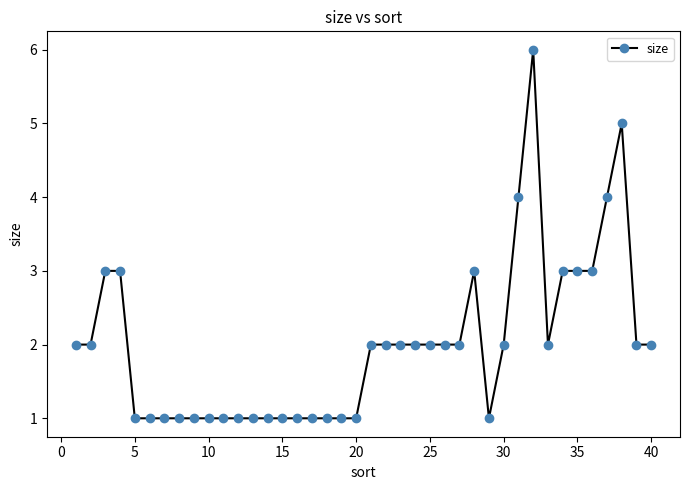

Reading left to right, transcribe all the data shown in this chart.

2	2	3	3	1	1	1	1	1	1	1	1	1	1	1	1	1	1	1	1	2	2	2	2	2	2	2	3	1	2	4	6	2	3	3	3	4	5	2	2